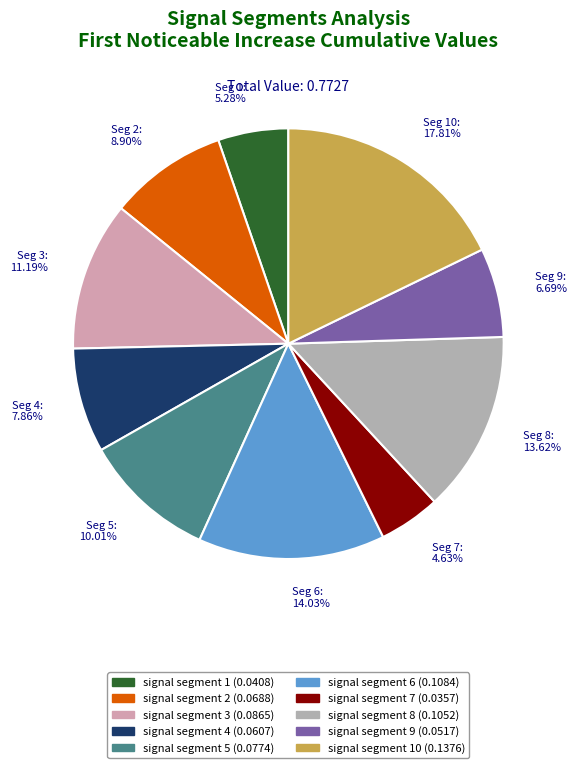

Is the sum of Seg 3: 11.19% and Seg 4: 7.86% greater than half?

No